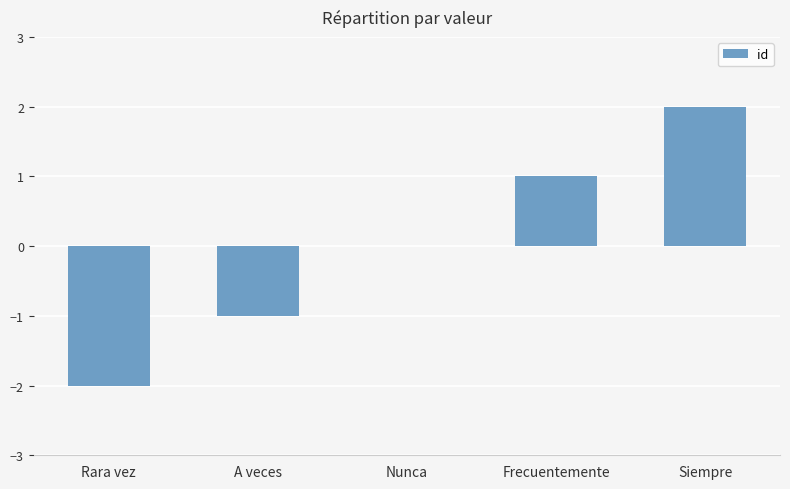

What is the change in value from Rara vez to A veces?

+1